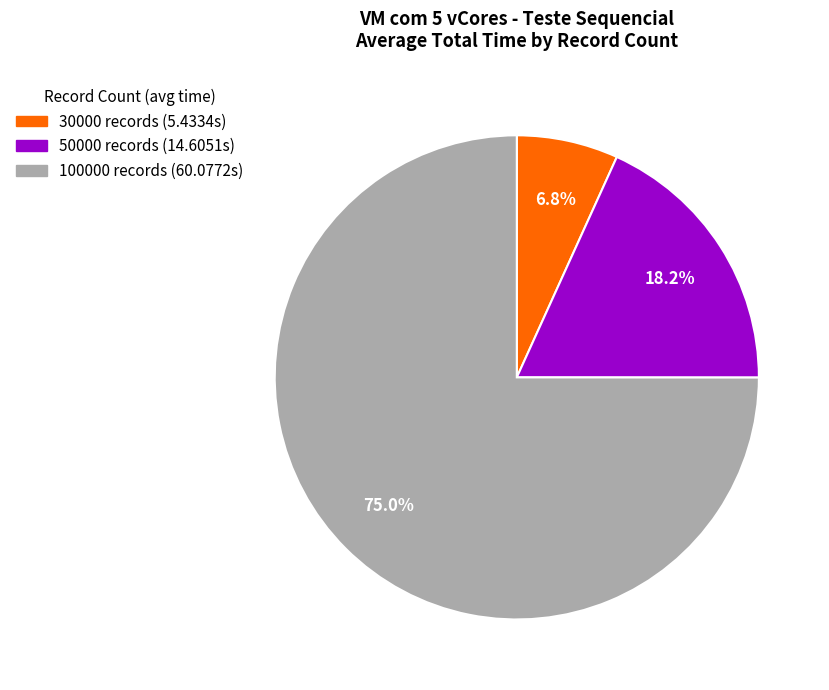

To the nearest percent, what is the combined percentage of 100000 and 30000?

82%